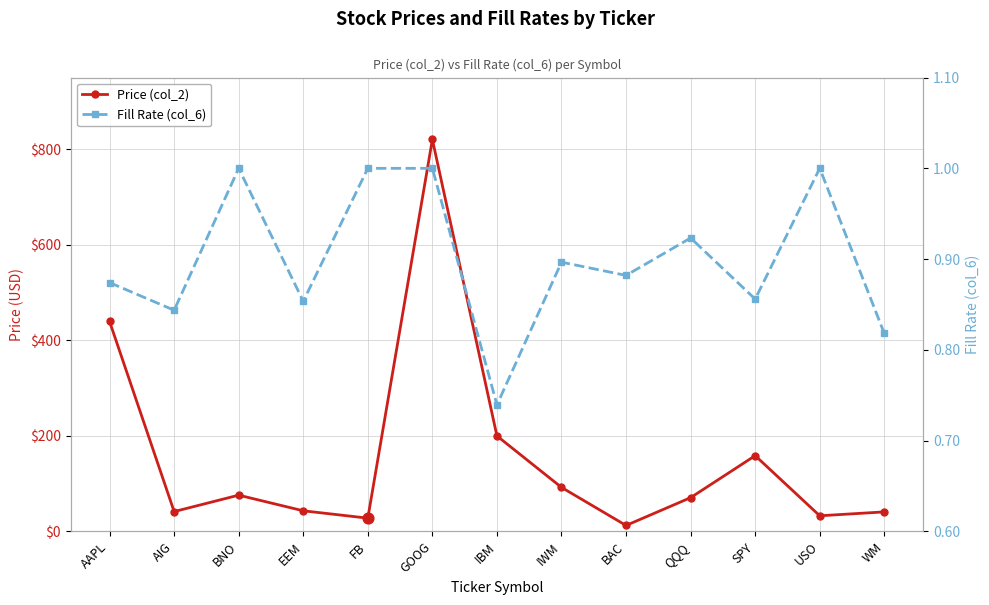

Which series has the largest Y range (max minus min)?

Price (col_2)